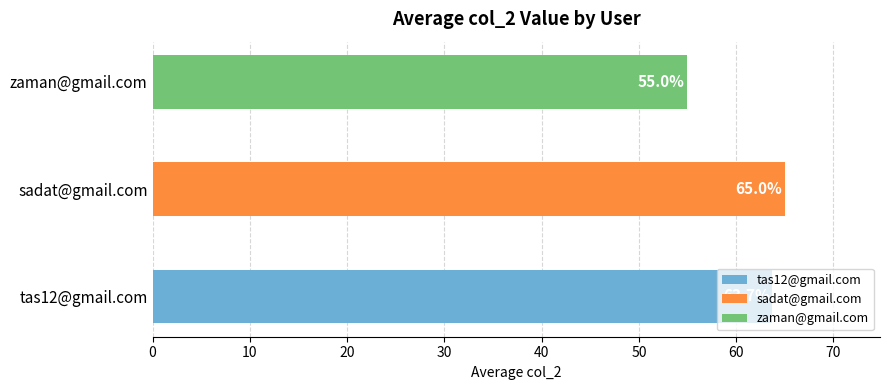

What is the difference between the maximum and second lowest values?

1.3